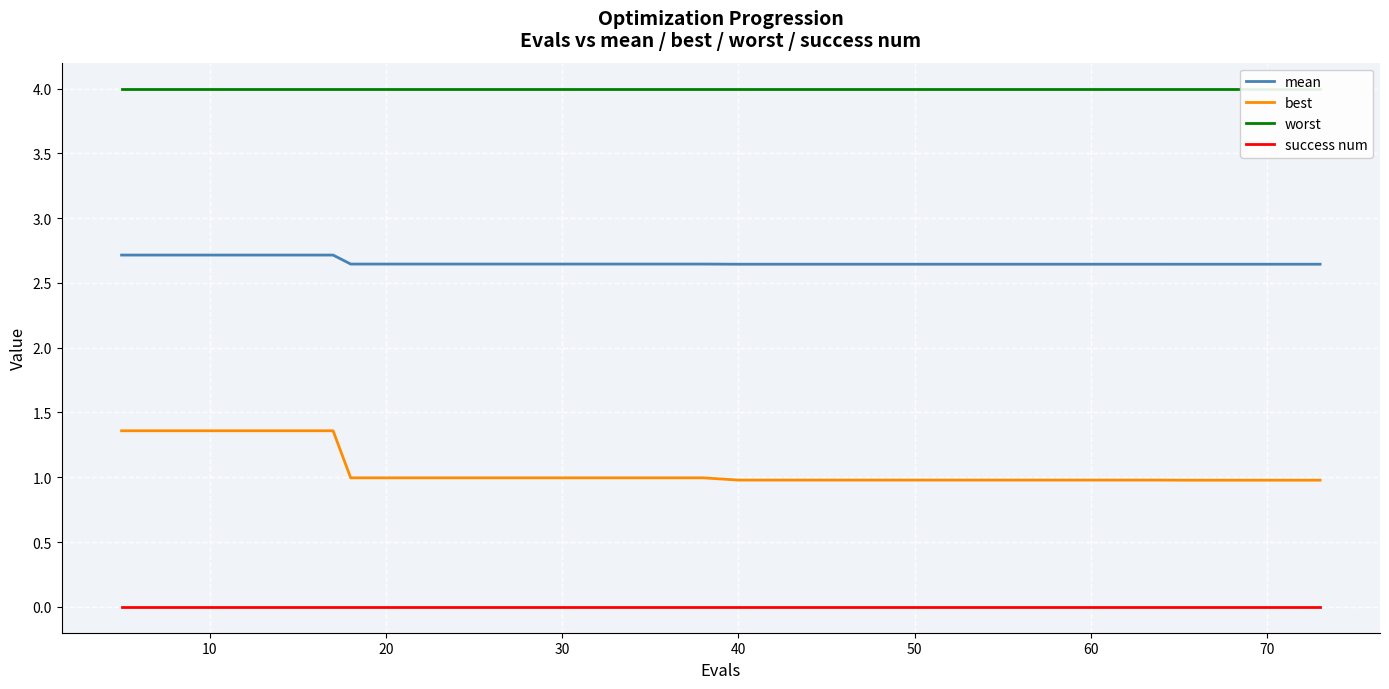

True or false: mean and worst intersect in this chart.

False